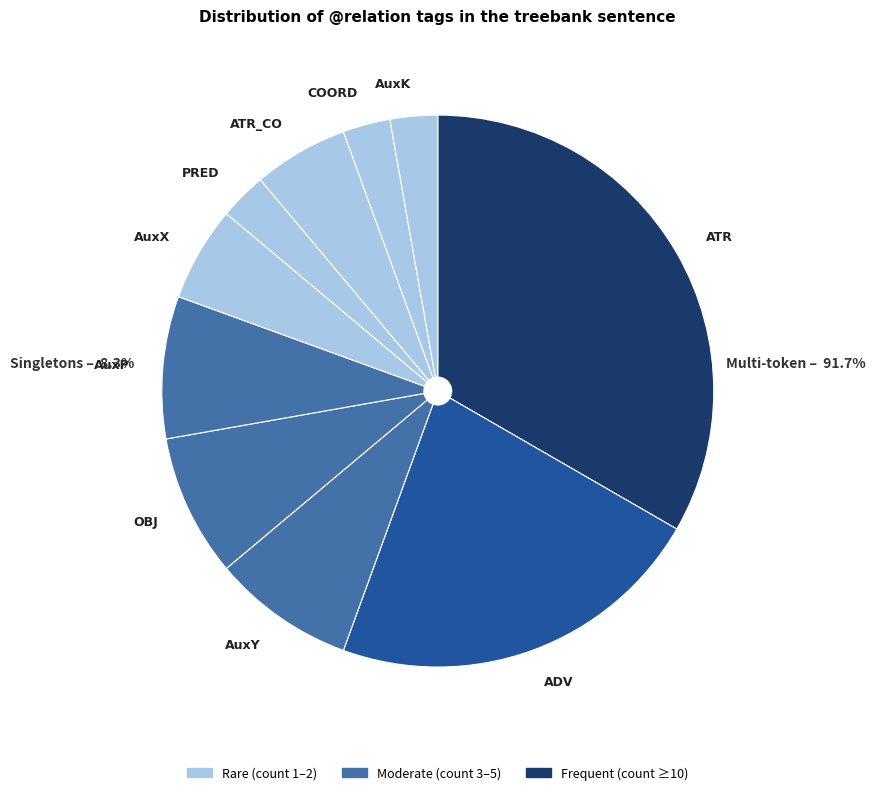

Do OBJ and ADV together represent more than half of the pie?

No